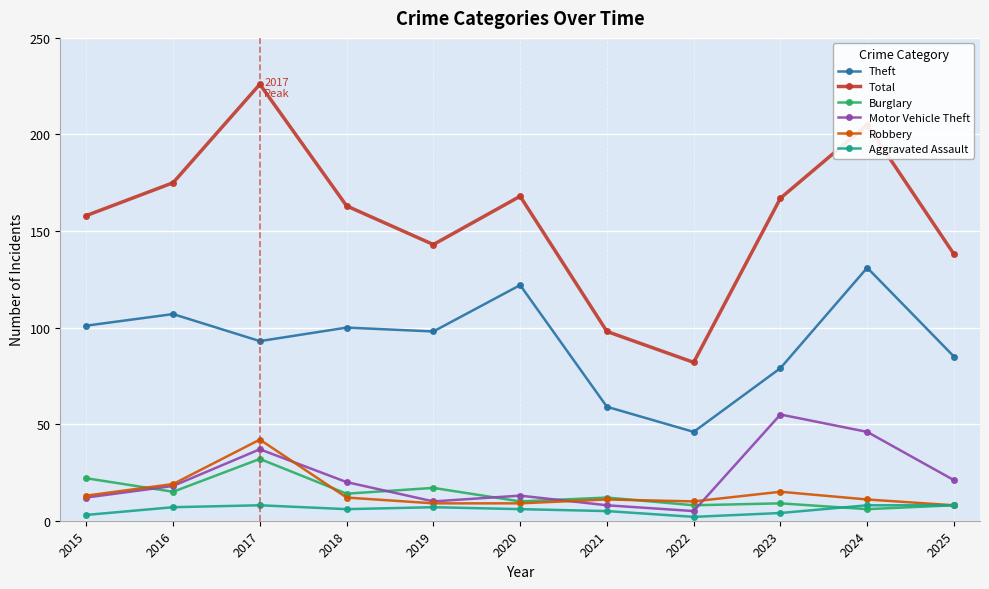

Reading left to right, extract all data points from this chart.

Theft: 101	107	93	100	98	122	59	46	79	131	85
Total: 158	175	226	163	143	168	98	82	167	205	138
Burglary: 22	15	32	14	17	10	12	8	9	6	8
Motor Vehicle Theft: 12	18	37	20	10	13	8	5	55	46	21
Robbery: 13	19	42	12	9	9	11	10	15	11	8
Aggravated Assault: 3	7	8	6	7	6	5	2	4	8	8